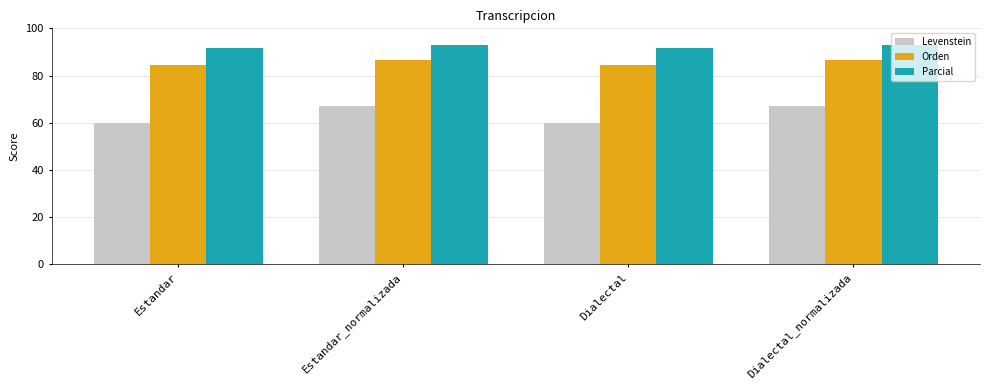

Are the bars horizontal?

No